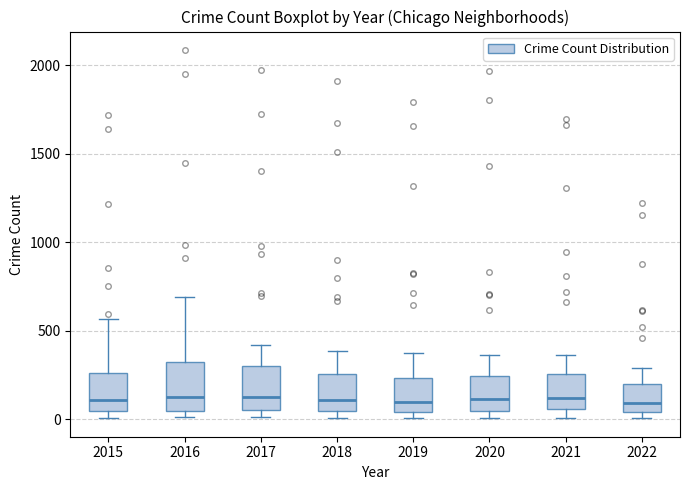

Reading left to right, transcribe this box plot: for each box, give where its median line is, the range the box spans, and where its two whiskers end, as read against the y-axis. The values are not printed on the chart, so give them approximately, as read against the axis.

2015: median 100, box 50 to 250, whiskers 0 to 550
2016: median 150, box 50 to 300, whiskers 0 to 700
2017: median 100, box 50 to 300, whiskers 0 to 400
2018: median 100, box 50 to 250, whiskers 0 to 400
2019: median 100, box 50 to 250, whiskers 0 to 400
2020: median 100, box 50 to 250, whiskers 0 to 350
2021: median 100, box 50 to 250, whiskers 0 to 350
2022: median 100, box 50 to 200, whiskers 0 to 300